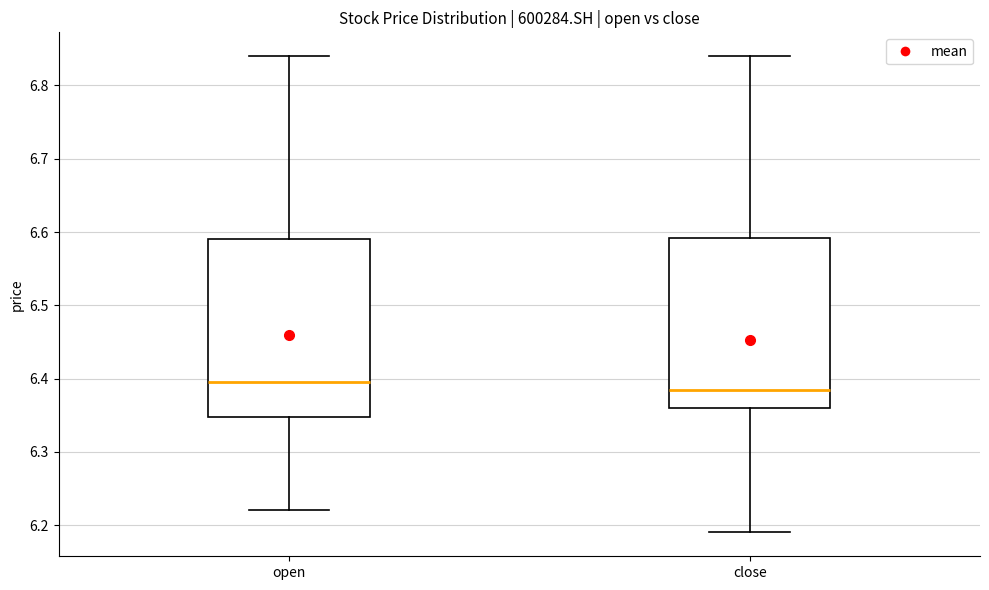

Reading left to right, read every box against the y-axis: the position of its median line, the range the box covers, and the ends of its whiskers. The values are not printed on the chart, so give them approximately, as read against the axis.

open: median 6.40, box 6.35 to 6.59, whiskers 6.22 to 6.84
close: median 6.39, box 6.36 to 6.59, whiskers 6.19 to 6.84